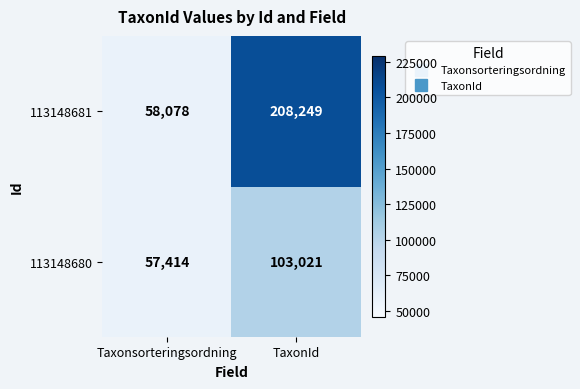

What is the difference between the highest and lowest values at TaxonId?

105228